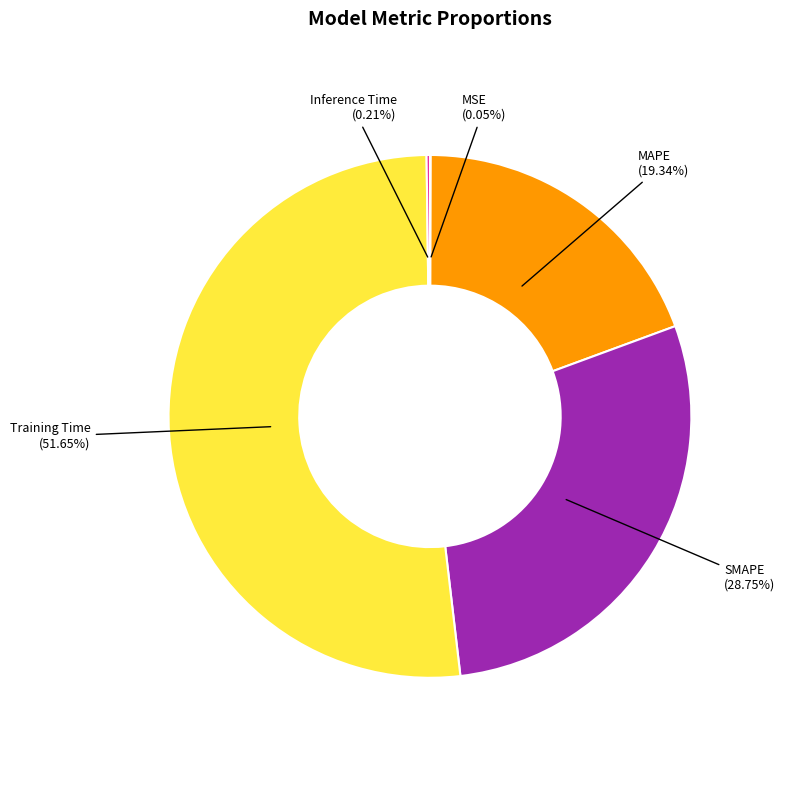

What is the largest slice in the pie chart?

Training Time